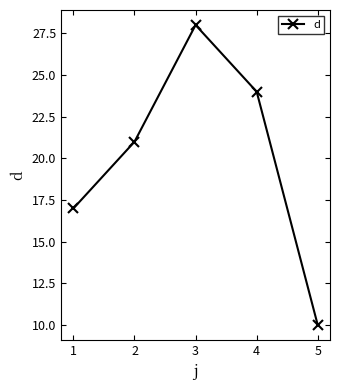

What is the change in value from 1 to 5?

-7